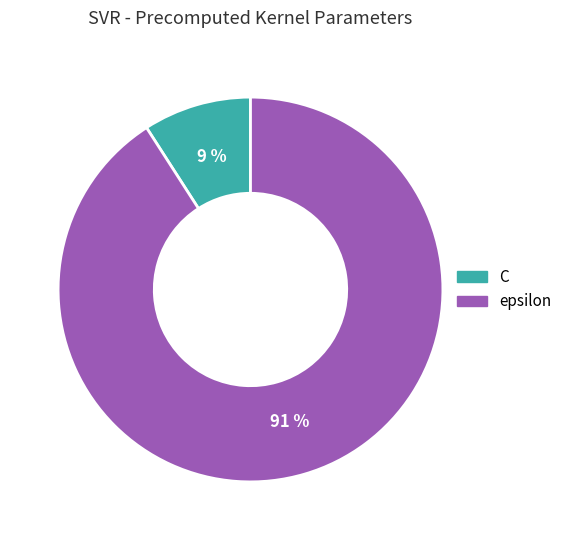

Which has a higher value, epsilon or C?

epsilon